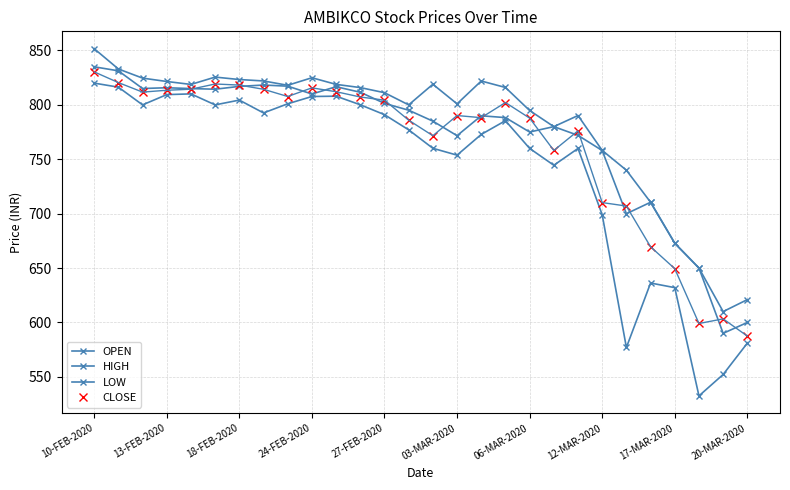

Count the number of data series in this chart.

4